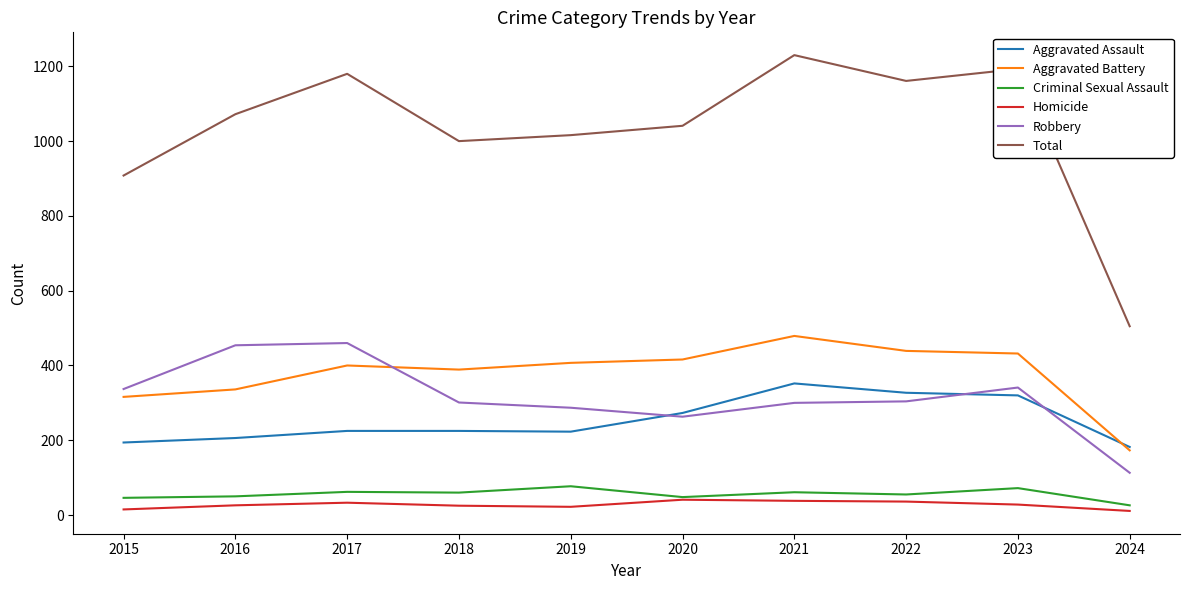

True or false: Criminal Sexual Assault and Aggravated Battery intersect in this chart.

False